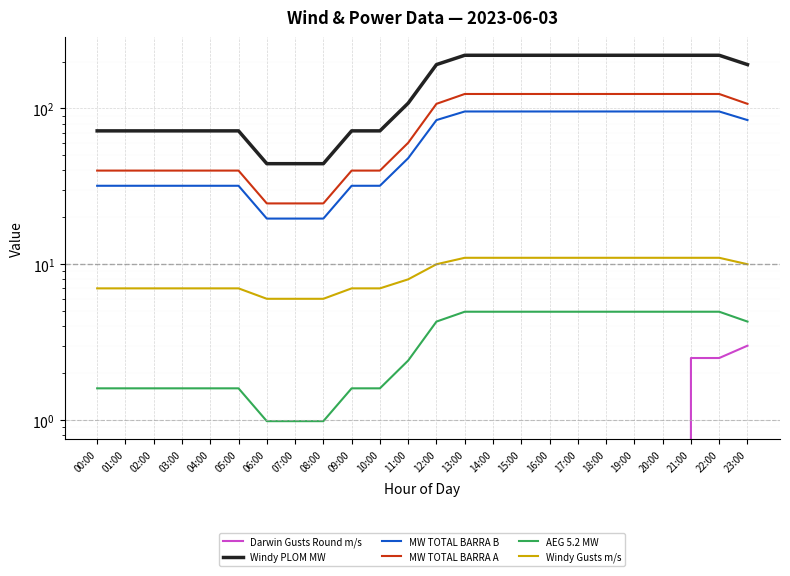

What is the total value across all series at 21:00?

457.6